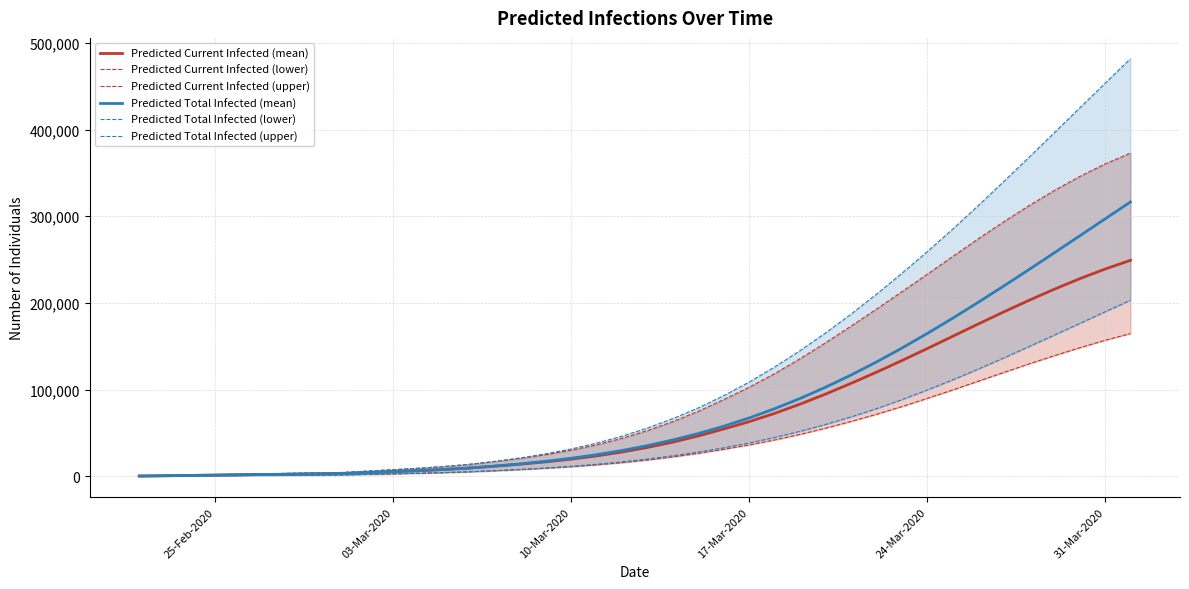

What is the minimum value shown in the chart?

185